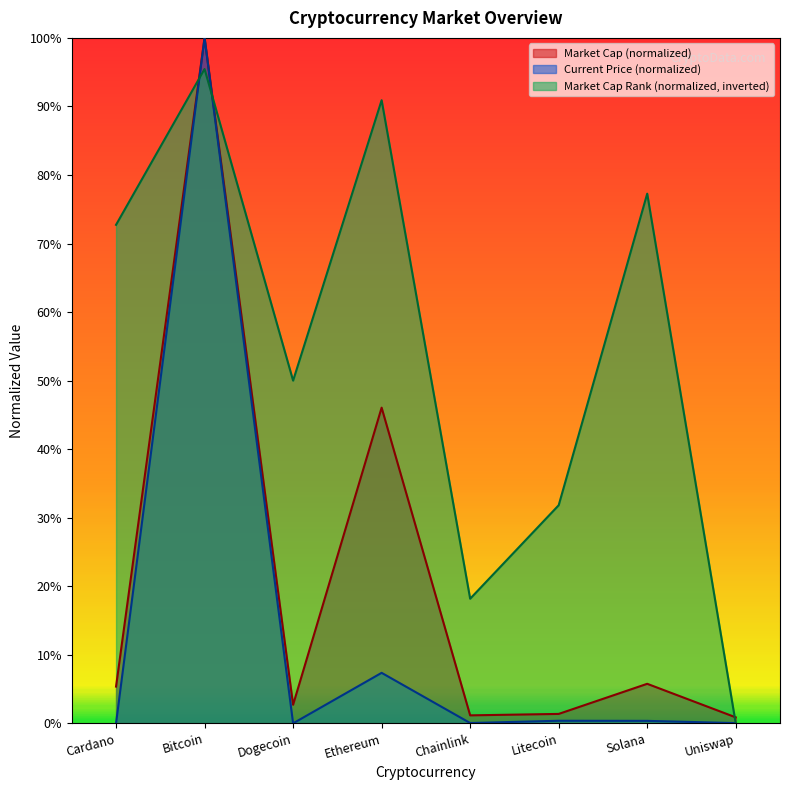

Read the market_cap value at Uniswap.

0.9